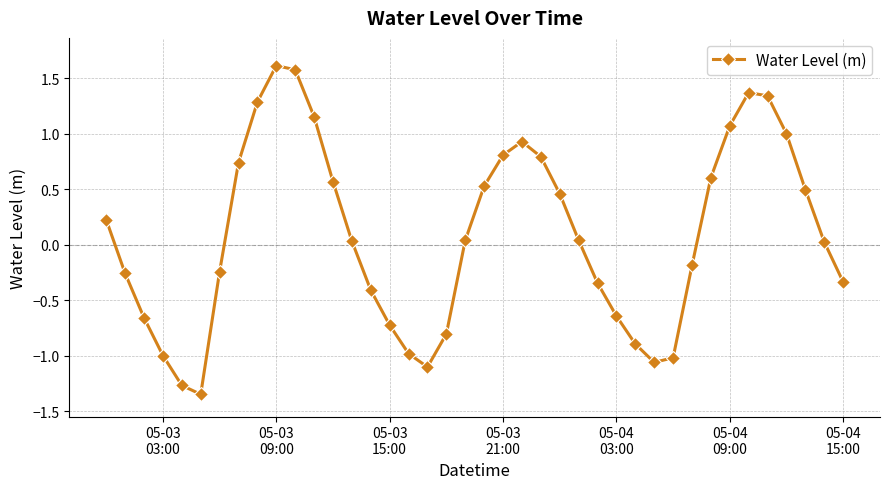

What is the greatest value displayed?

1.6